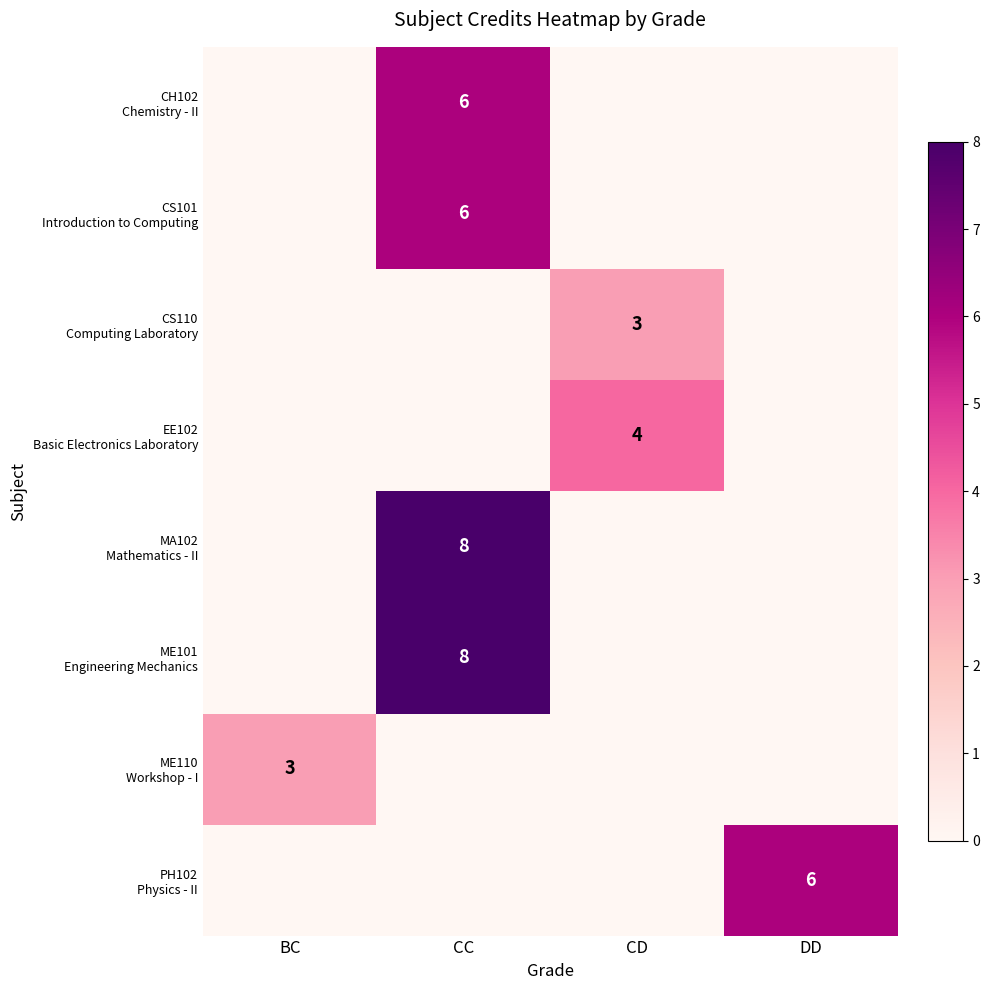

List the series in order of their peak value, lowest first.

CS110 Computing Laboratory, ME110 Workshop - I, EE102 Basic Electronics Laboratory, CH102 Chemistry - II, CS101 Introduction to Computing, PH102 Physics - II, MA102 Mathematics - II, ME101 Engineering Mechanics